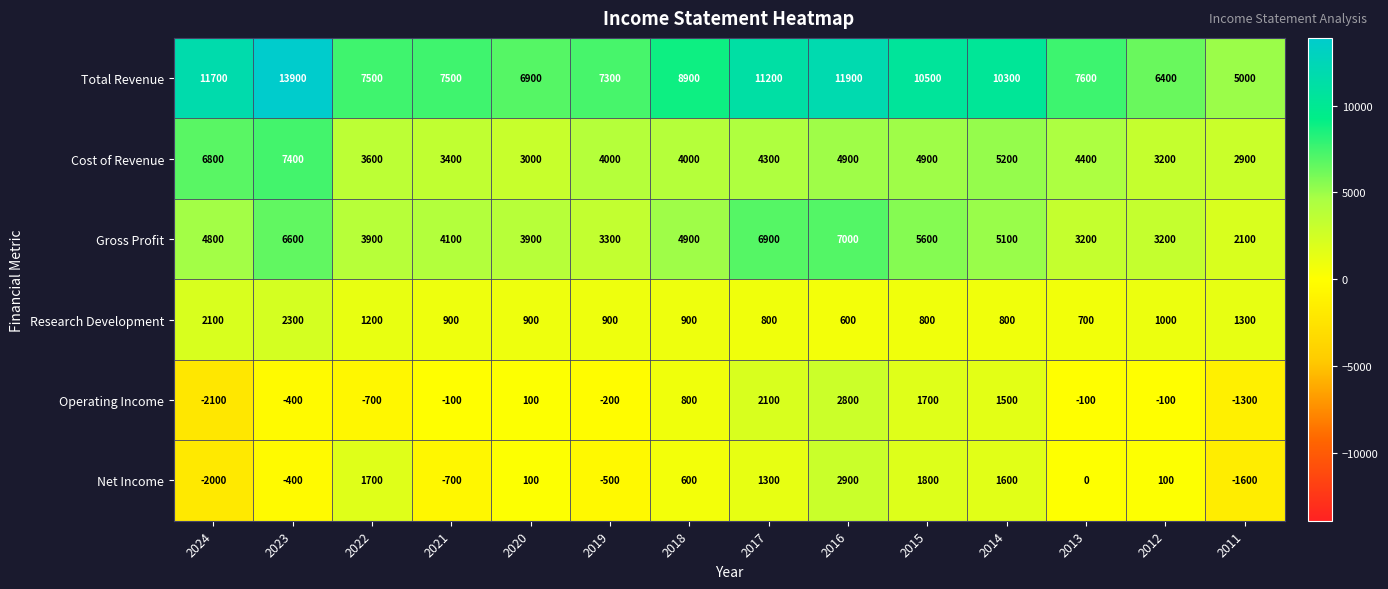

What is the total value across all series at 2013?

15800